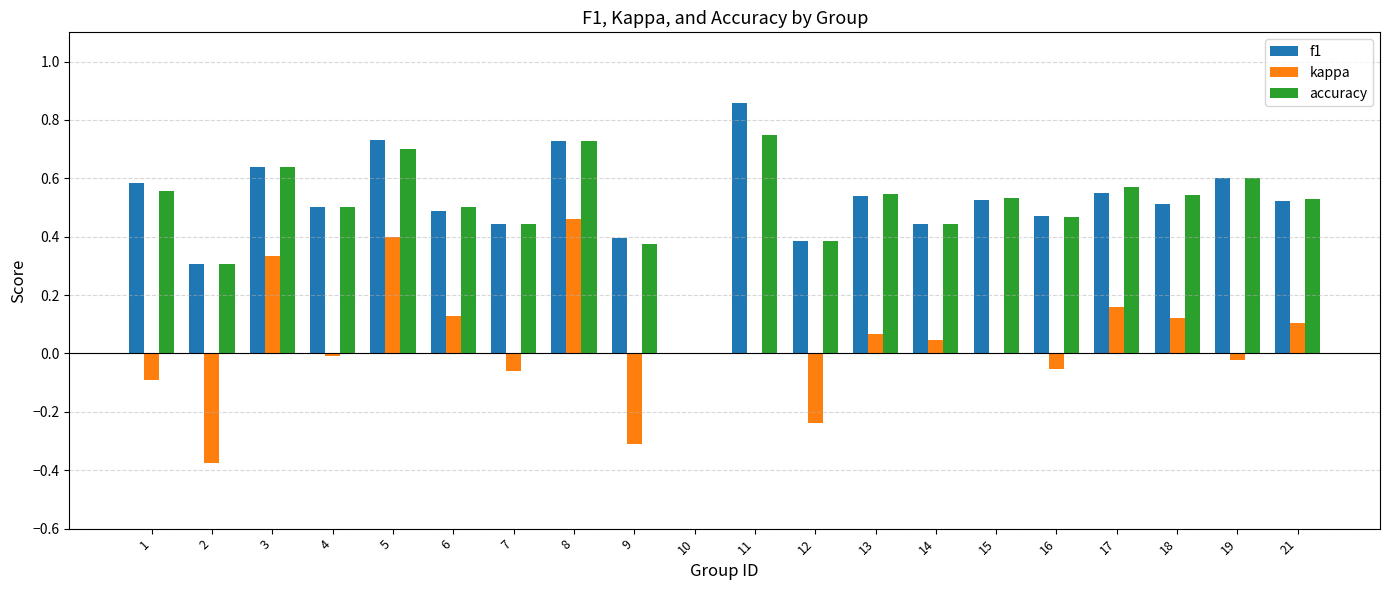

What is the sum of all accuracy values?

10.1